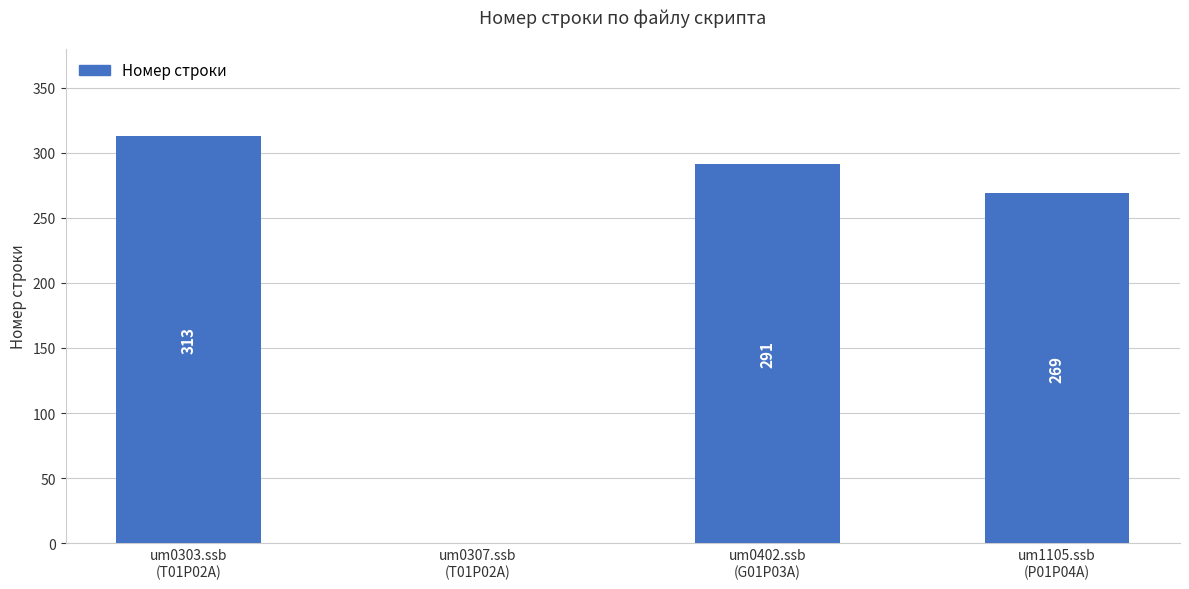

Is it true that the value at um1105.ssb
(P01P04A) is 269?

True